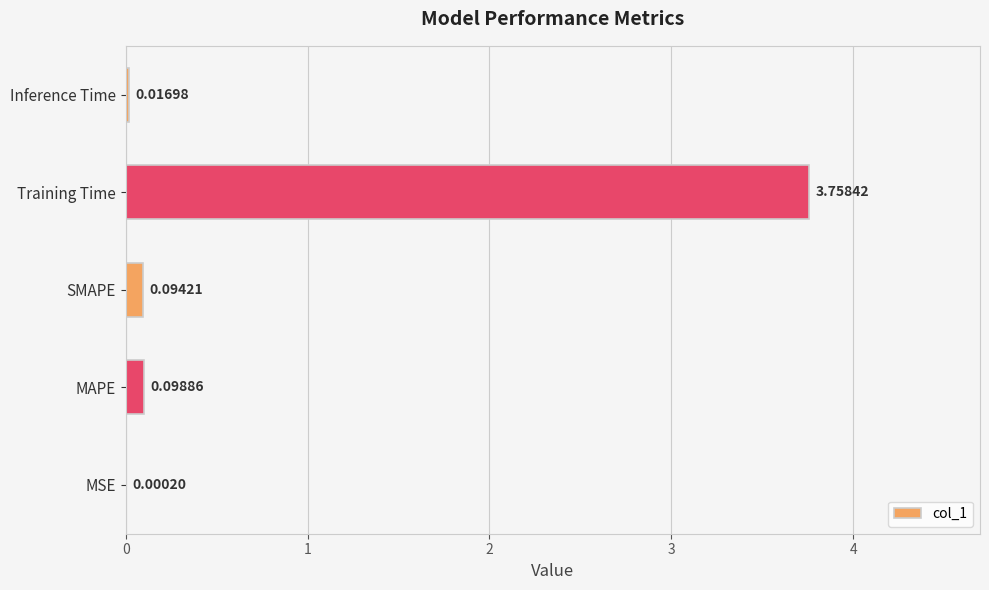

What is the change in value from MSE to SMAPE?

+0.1